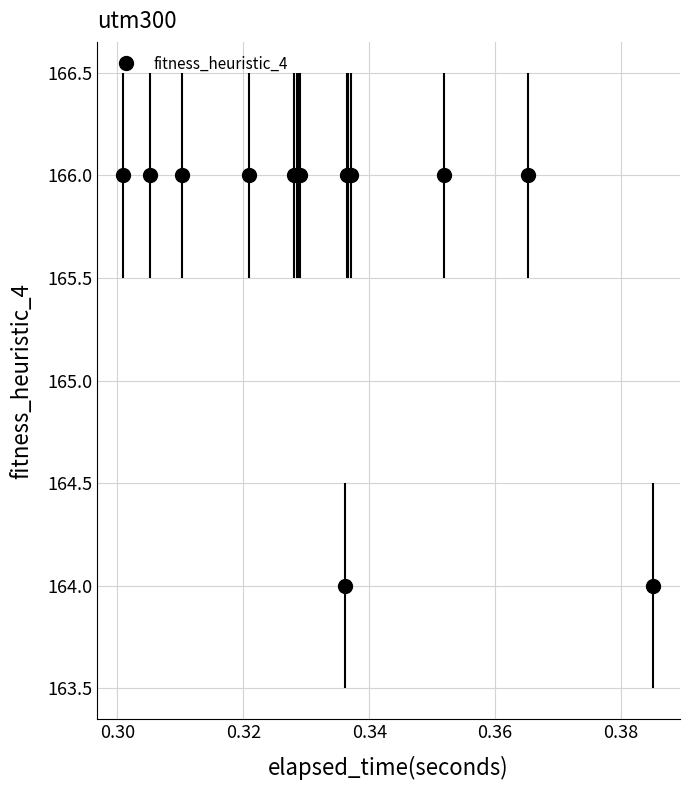

What is the value of the 10th point from the left?

166